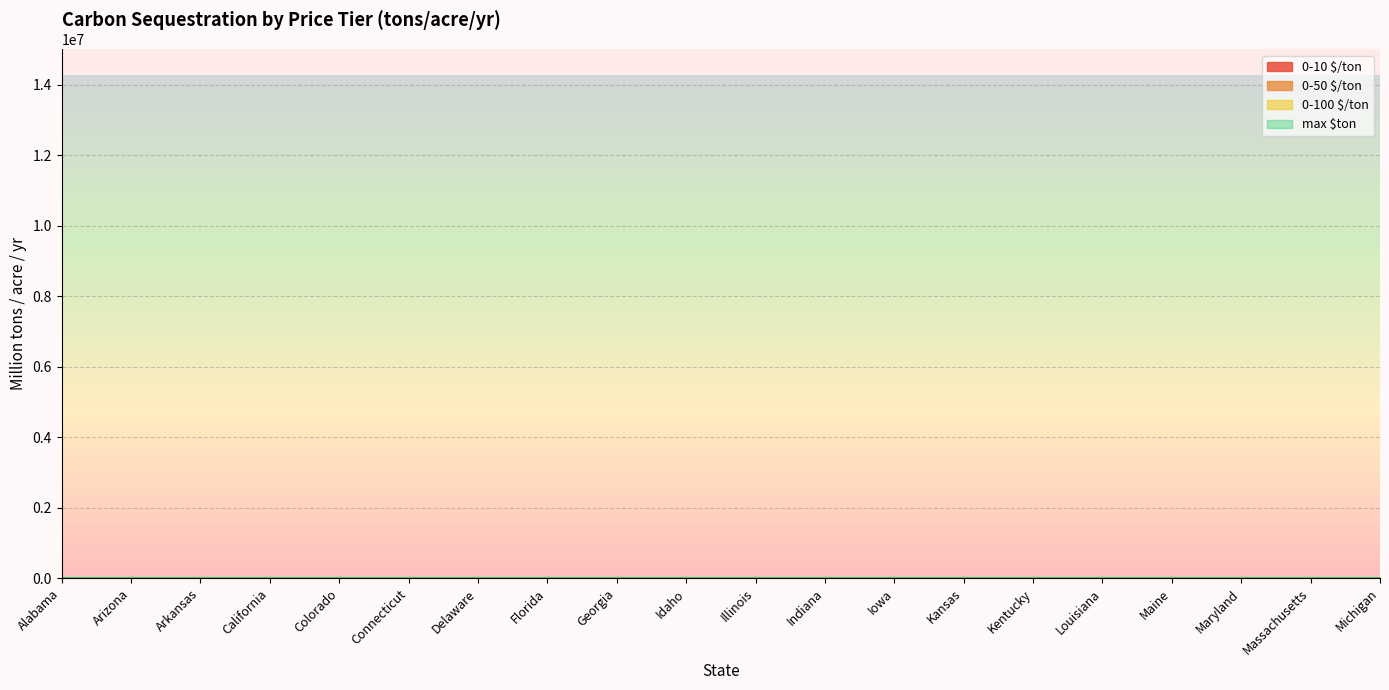

At which label does 0-10 $/ton reach its minimum?

Delaware